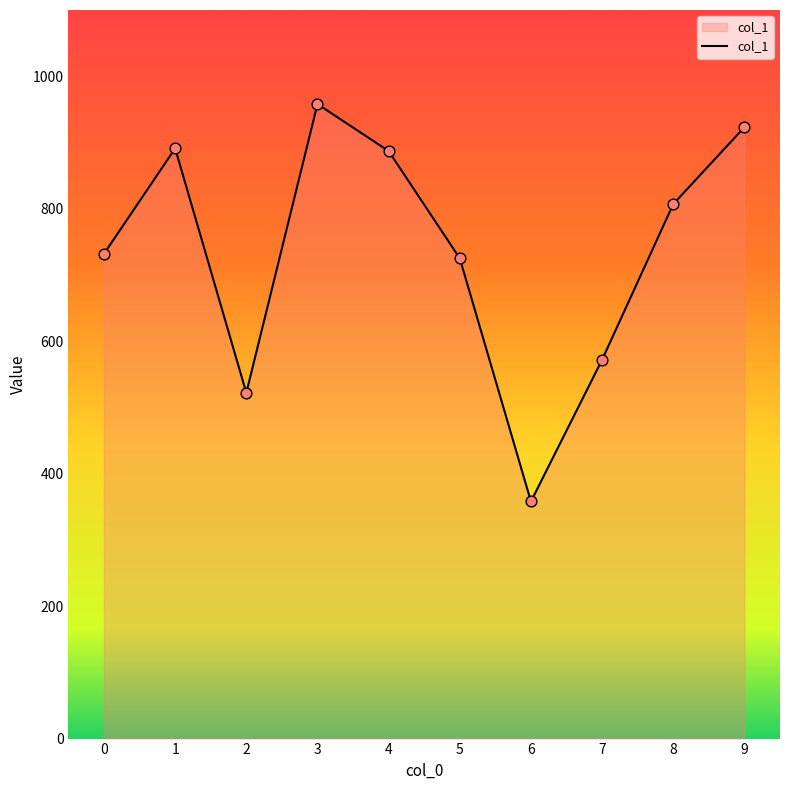

What is the ratio of the value at 3 to the value at 1?

1.1